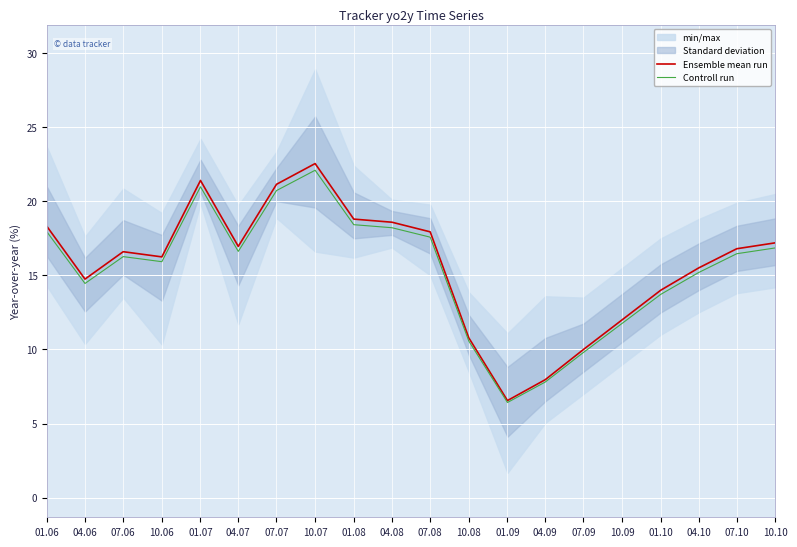

Reading left to right, extract all data points from this chart.

Ensemble mean run: 18.3	14.8	16.6	16.2	21.4	17.0	21.1	22.6	18.8	18.6	17.9	10.8	6.5	8.0	10.0	12.0	14.0	15.5	16.8	17.2
Controll run: 17.9	14.5	16.3	15.9	21.0	16.6	20.7	22.1	18.4	18.2	17.6	10.6	6.4	7.8	9.8	11.8	13.7	15.2	16.5	16.9